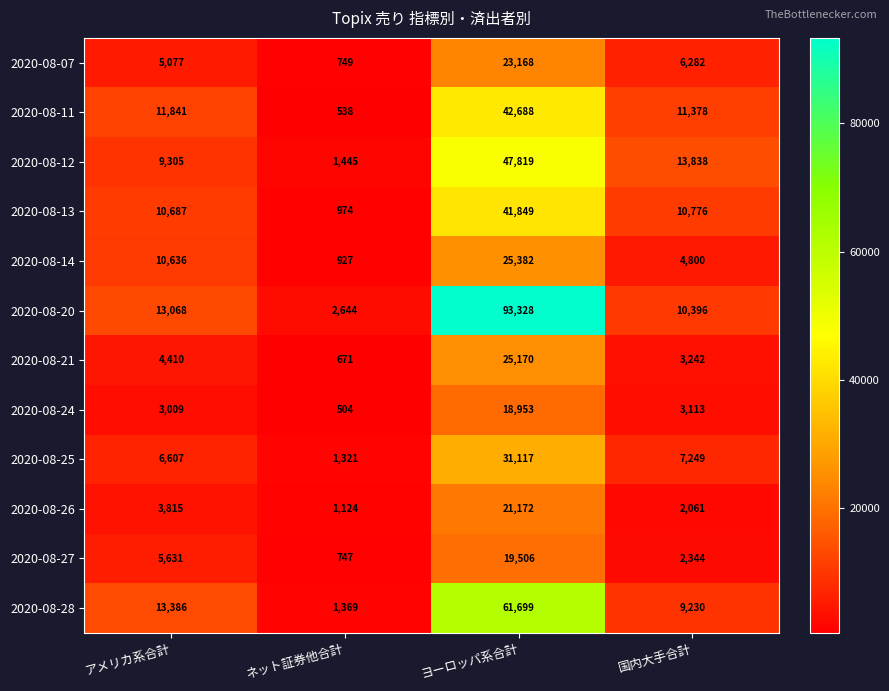

What is the difference between the second highest and second lowest values in the 2020-08-07 series?

1205